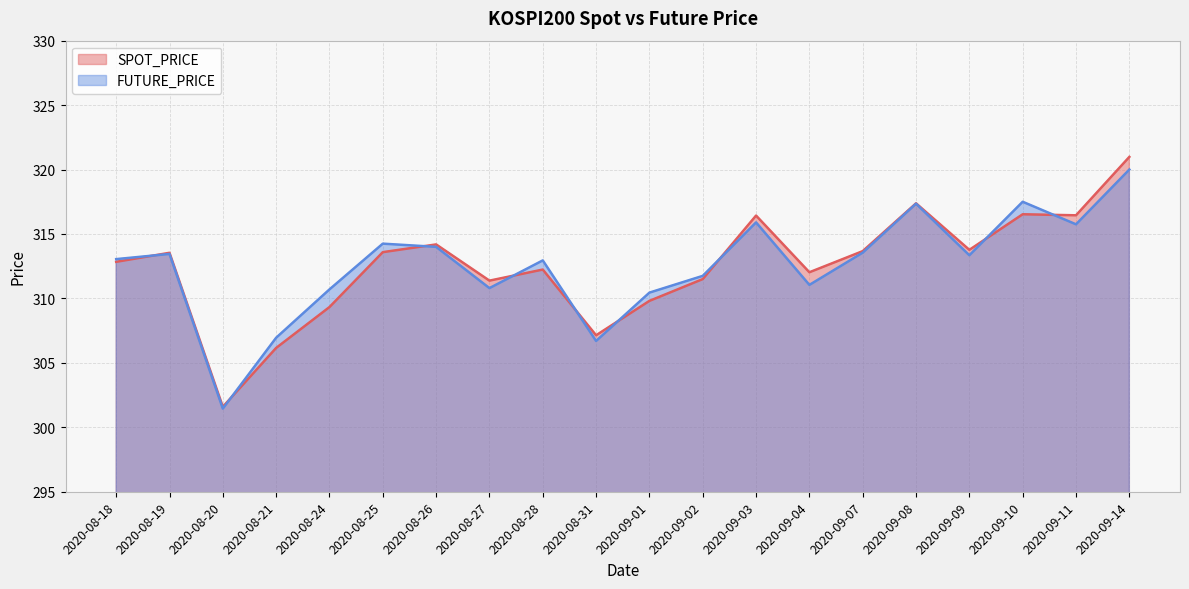

What are all the series names shown in the legend?

SPOT_PRICE, FUTURE_PRICE